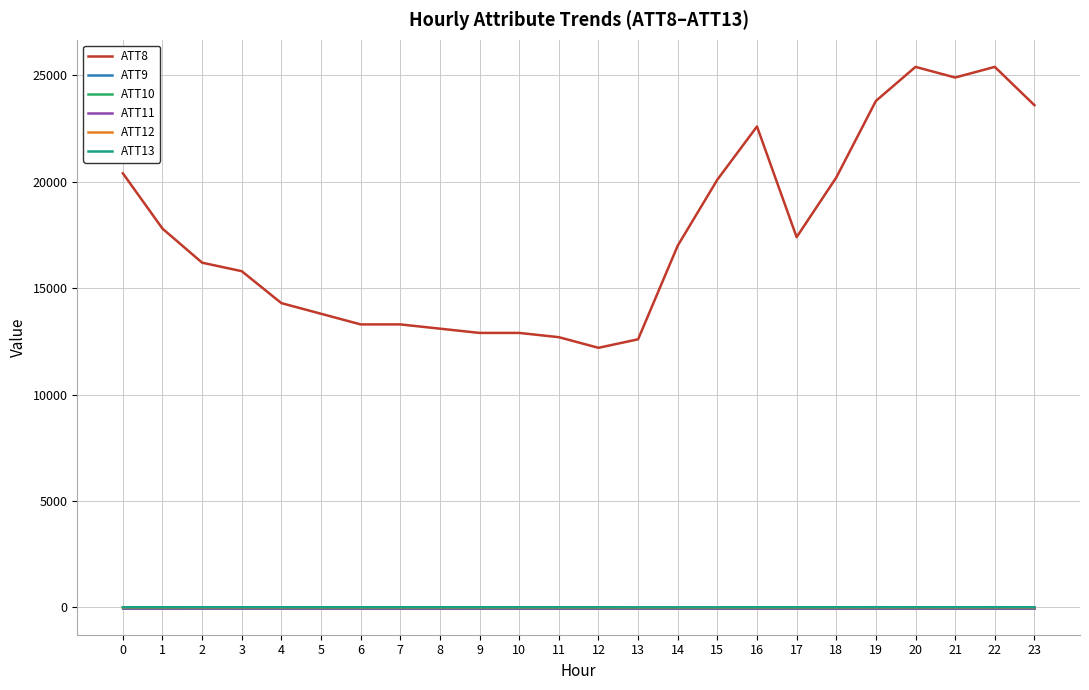

True or false: ATT10 and ATT9 intersect in this chart.

False